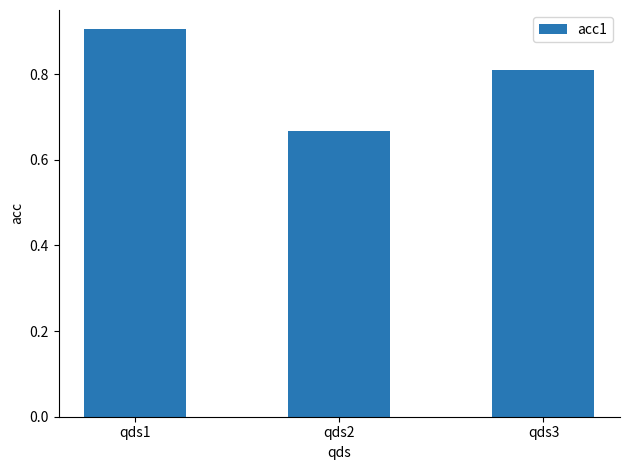

Where is the data nearest to the value 0?

qds2